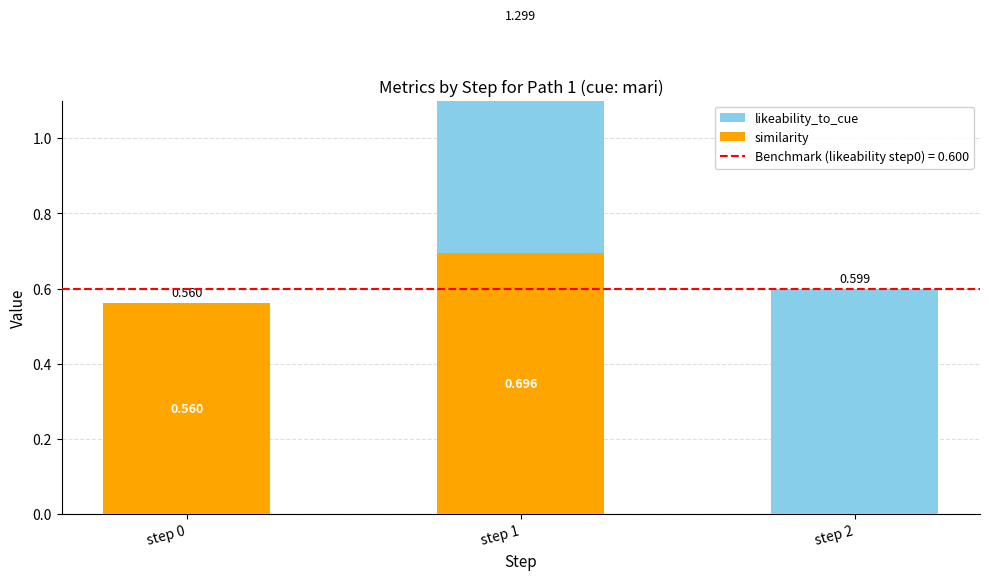

How many likeability_to_cue values are between 0 and 1?

3